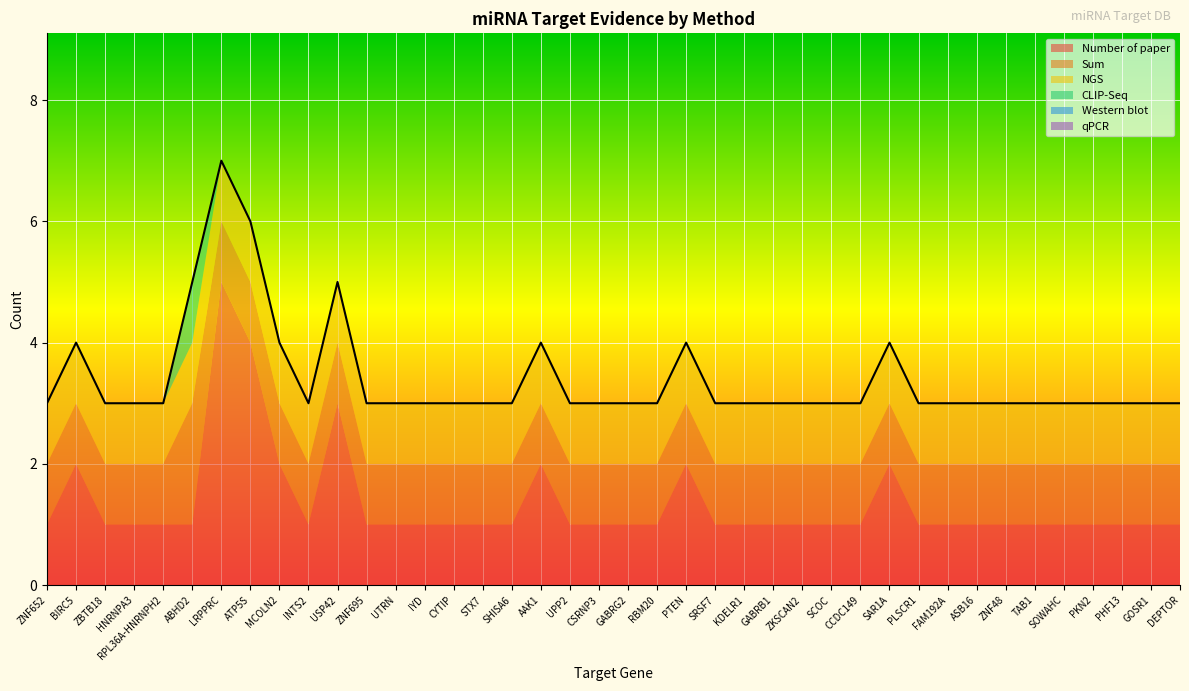

Which category has the highest value in the Number of paper series?

LRPPRC